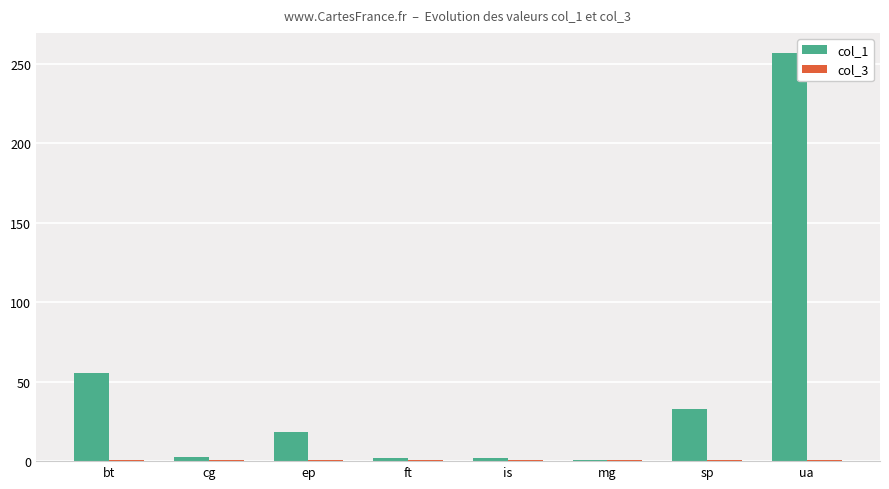

How many groups of bars are there?

8